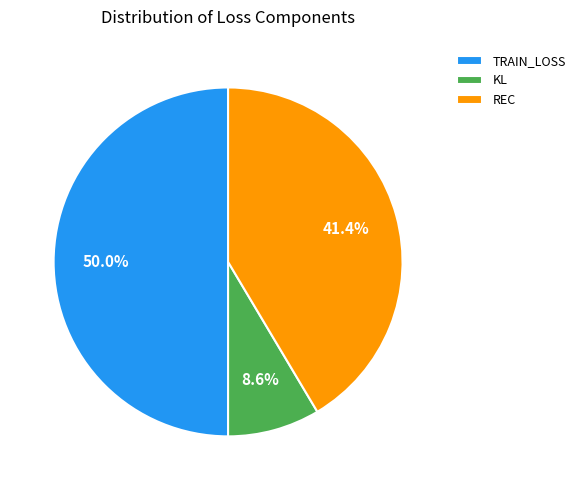

Which has a higher value, TRAIN_LOSS or REC?

TRAIN_LOSS